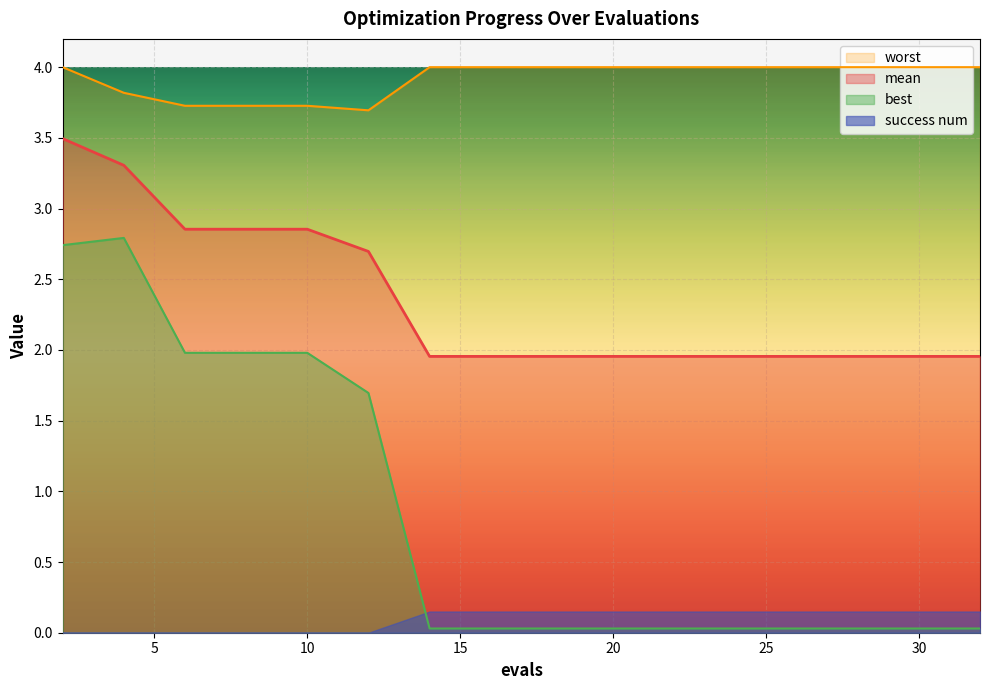

True or false: mean and best intersect in this chart.

False